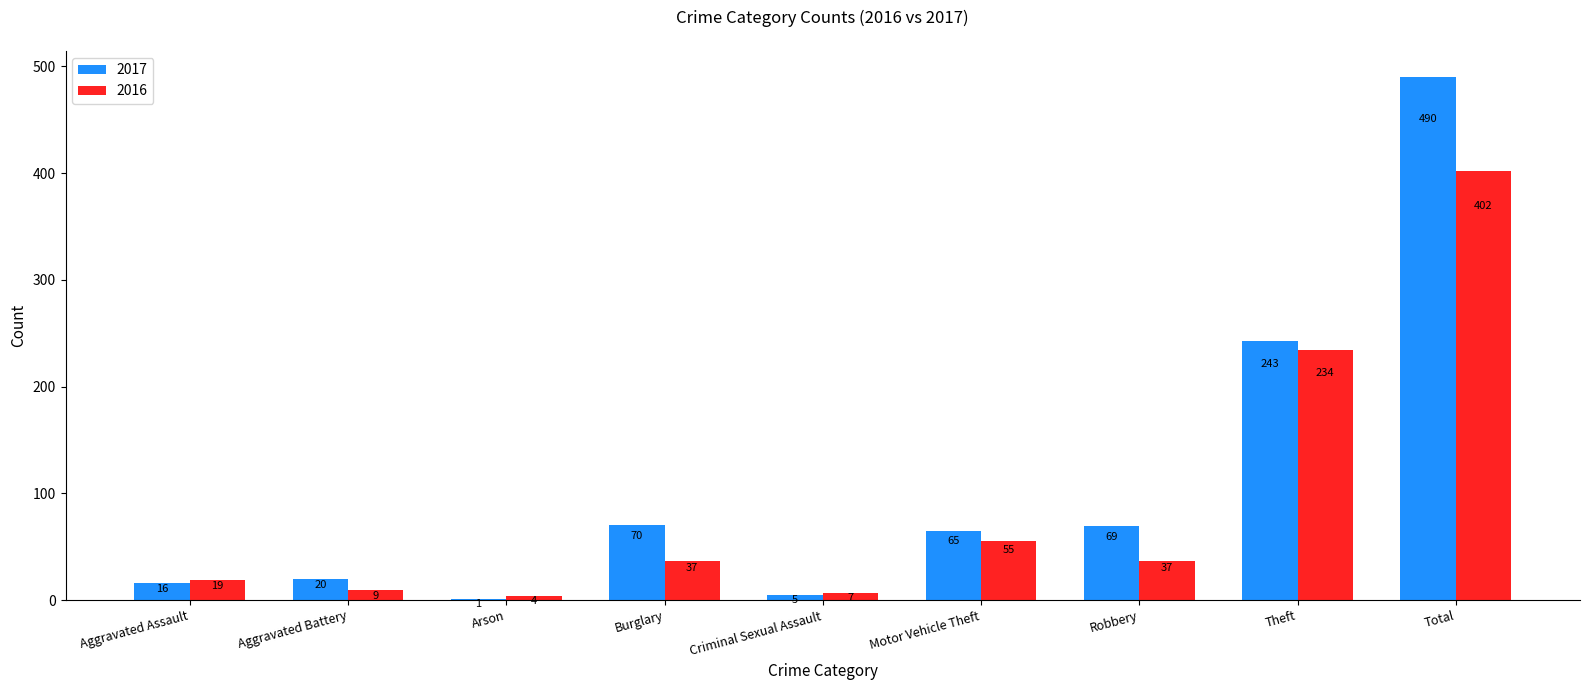

What is the highest value of the 2016 series?

402